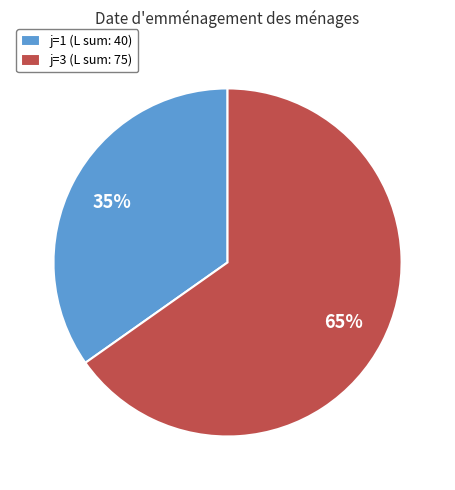

Which has a higher value, j=1 (L sum: 40) or j=3 (L sum: 75)?

j=3 (L sum: 75)